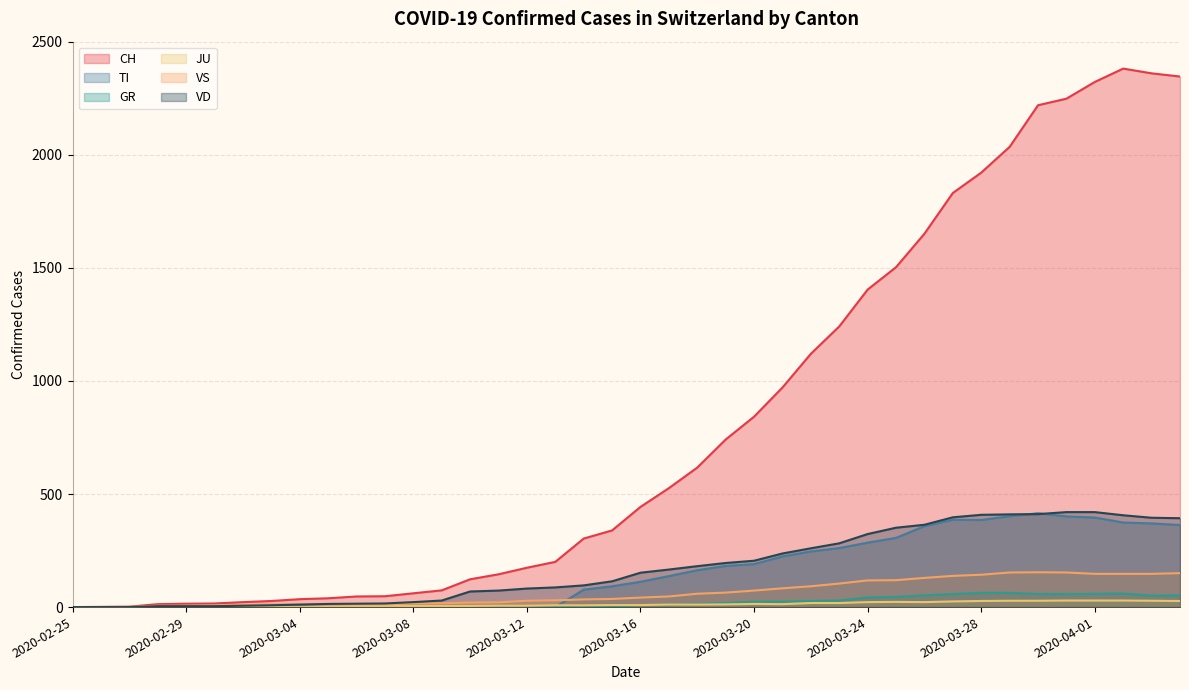

What is the total value across all series at 2020-03-01?

28